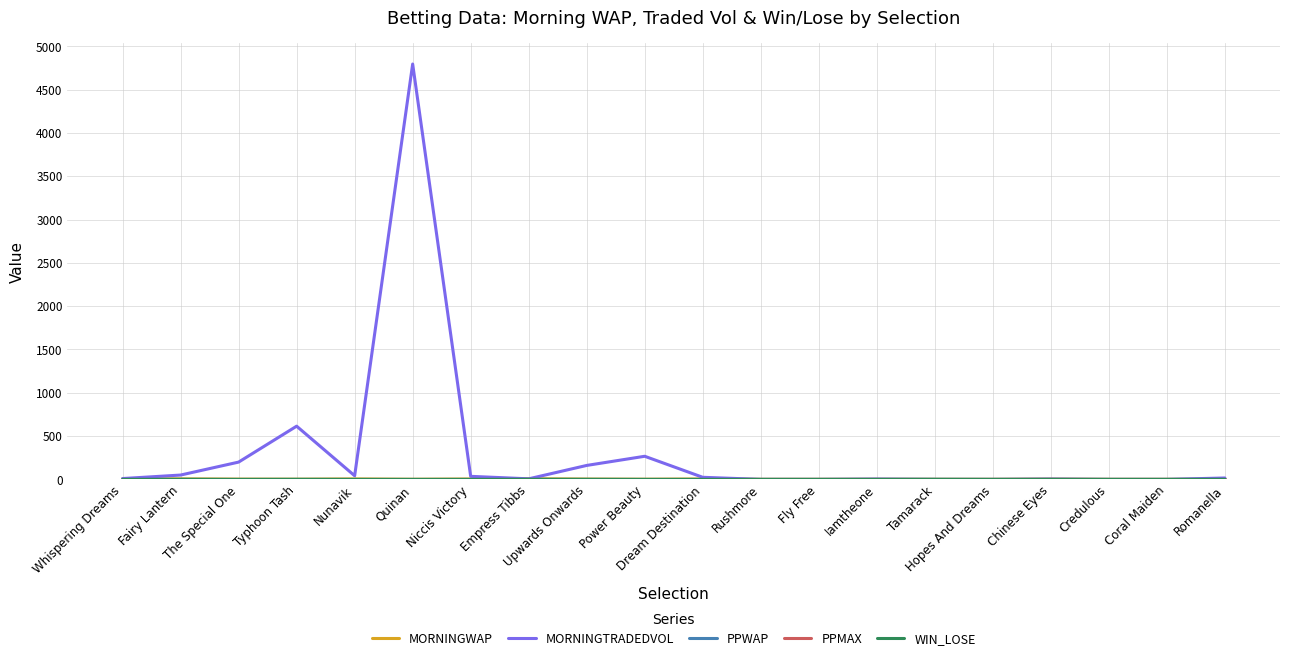

Does the chart have visible grid lines?

Yes